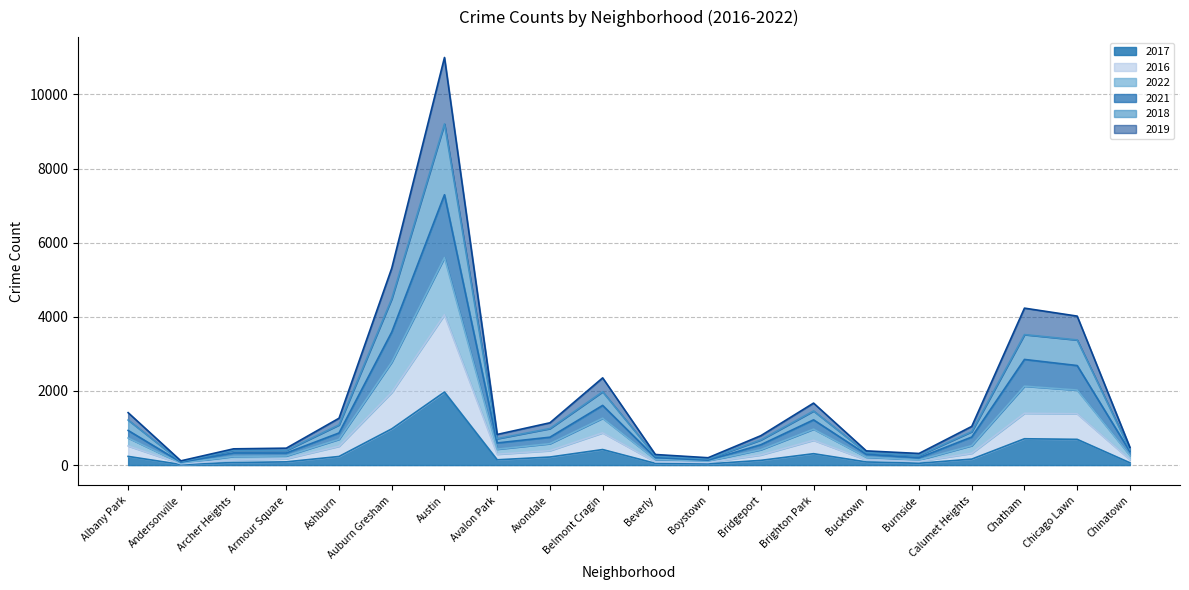

What is the approximate value of 2016 at Burnside?

99